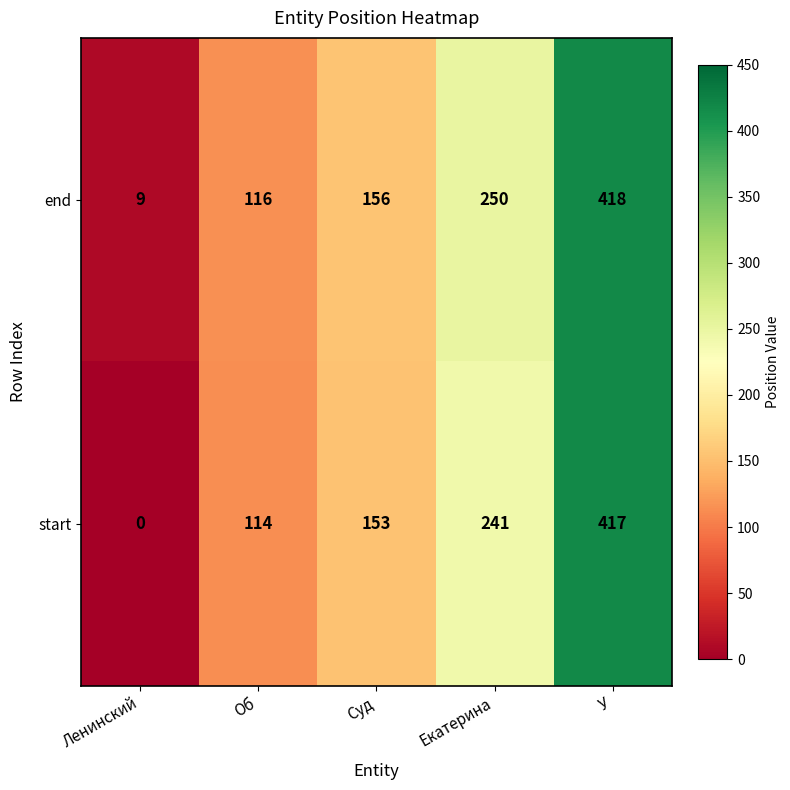

Where is end nearest to the value 213?

Екатерина